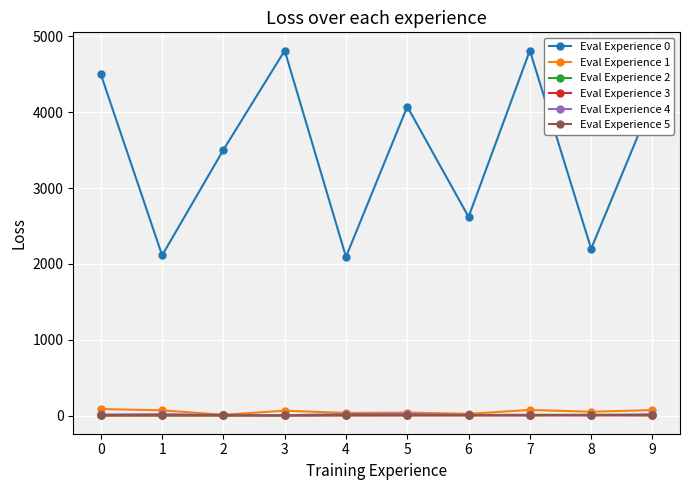

Which series has the largest total across all categories?

Eval Experience 0